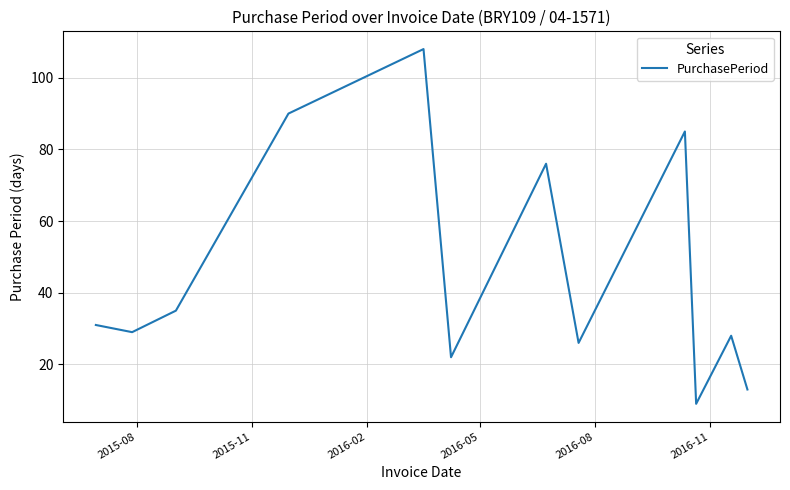

What is the smallest value displayed?

9